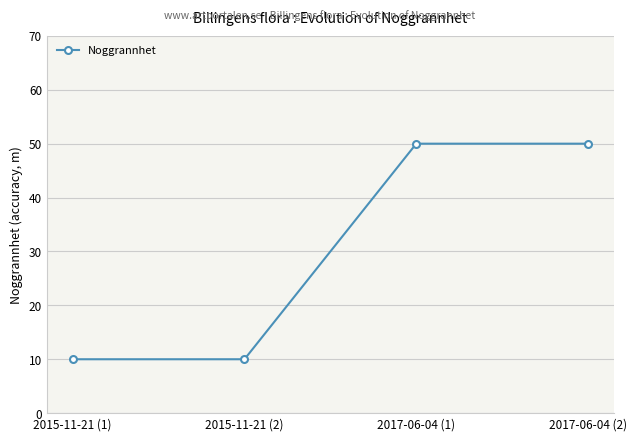

What is the difference between the maximum and minimum values?

40